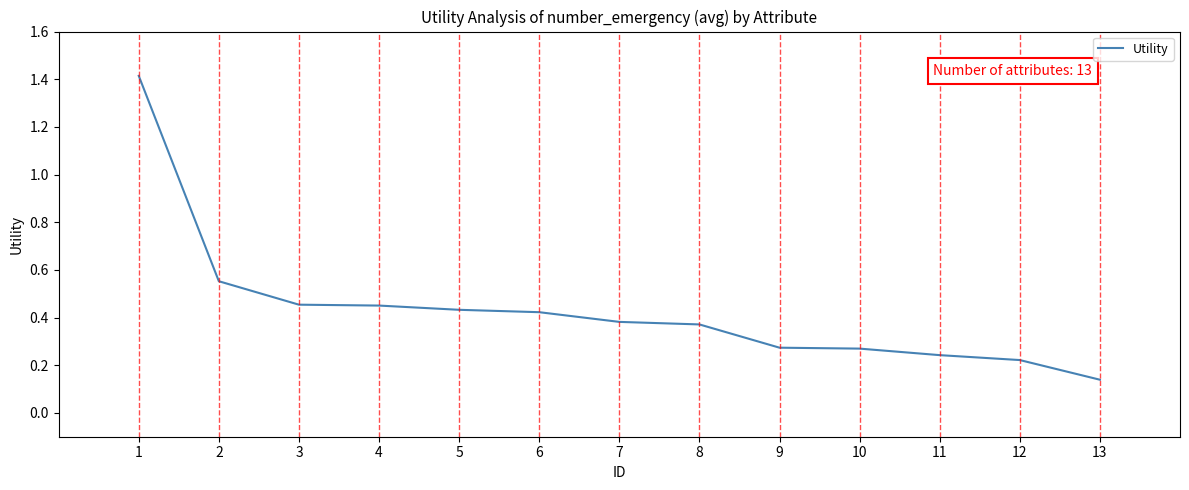

How many lines are shown in the chart?

1